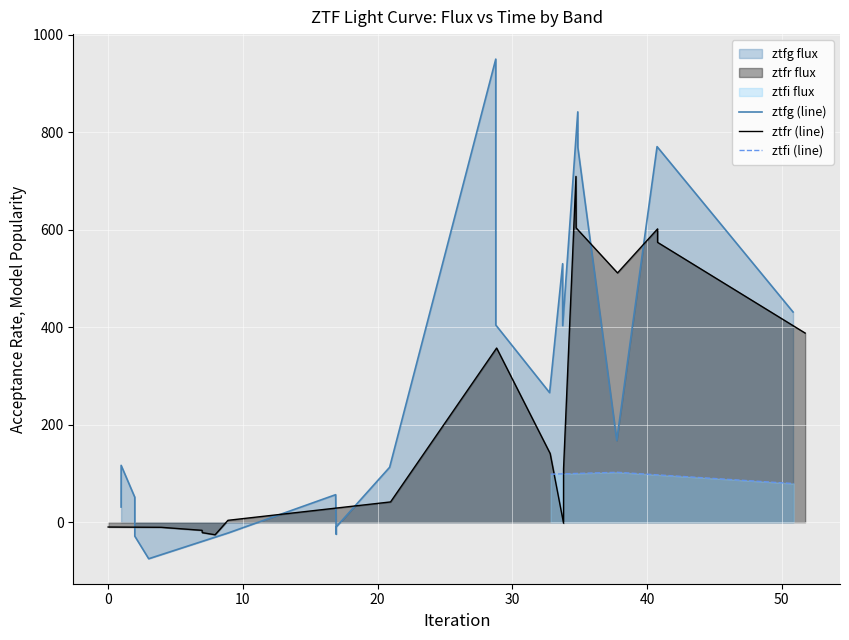

What is the minimum value for ztfi (line)?

79.3